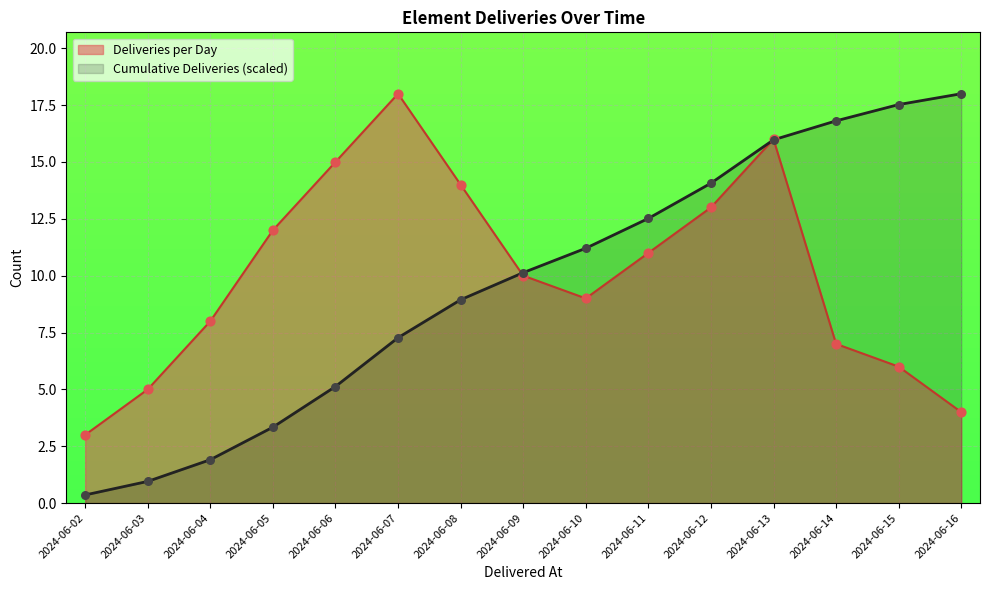

What are all the series names shown in the legend?

Deliveries per Day, Cumulative Deliveries (scaled)